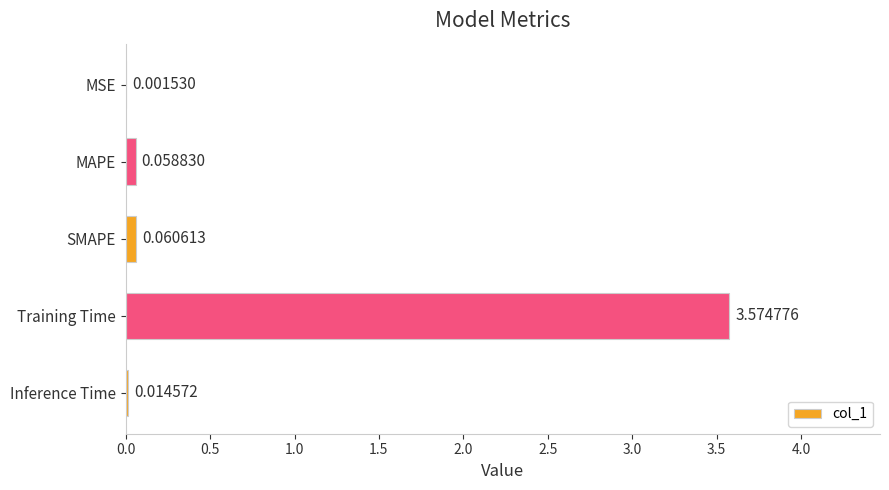

Which label corresponds to the largest value in the chart?

Training Time